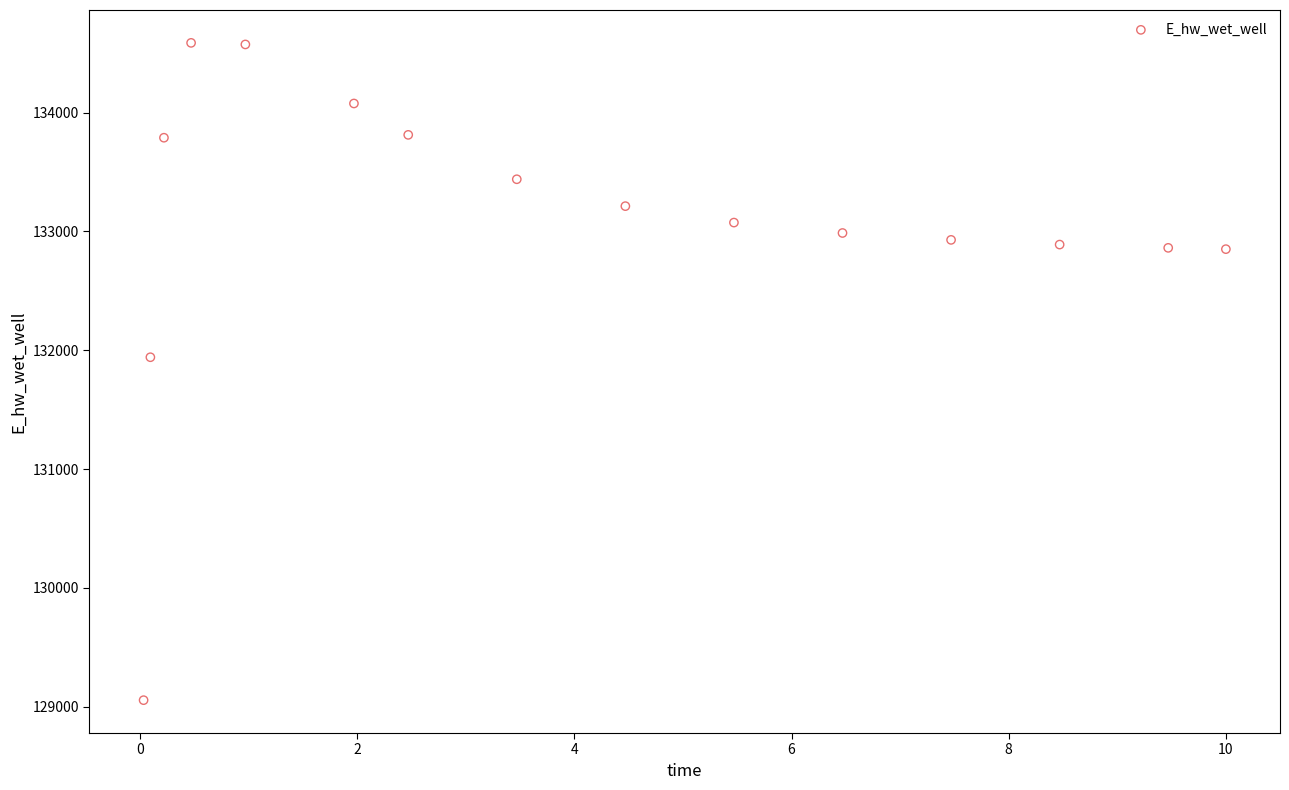

What Y value in the scatter plot is closest to 131821?

131941.6